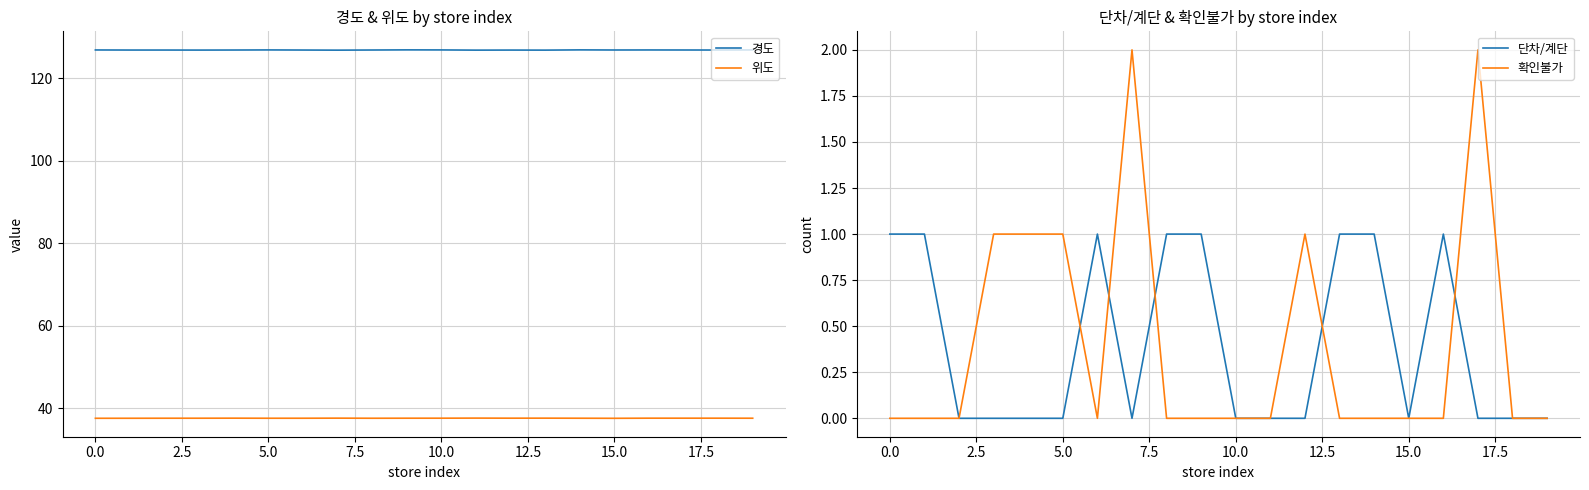

Reading left to right, extract all data points from this chart.

경도: 126.9	126.8	126.8	126.8	126.8	126.9	126.8	126.8	126.8	126.9	126.9	126.8	126.8	126.8	126.9	126.8	126.9	126.8	126.8	126.9
위도: 37.5	37.5	37.5	37.6	37.6	37.5	37.5	37.6	37.5	37.6	37.6	37.6	37.6	37.6	37.5	37.5	37.6	37.6	37.6	37.6
단차/계단: 1.0	1.0	0.0	0.0	0.0	0.0	1.0	0.0	1.0	1.0	0.0	0.0	0.0	1.0	1.0	0.0	1.0	0.0	0.0	0.0
확인불가: 0.0	0.0	0.0	1.0	1.0	1.0	0.0	2.0	0.0	0.0	0.0	0.0	1.0	0.0	0.0	0.0	0.0	2.0	0.0	0.0